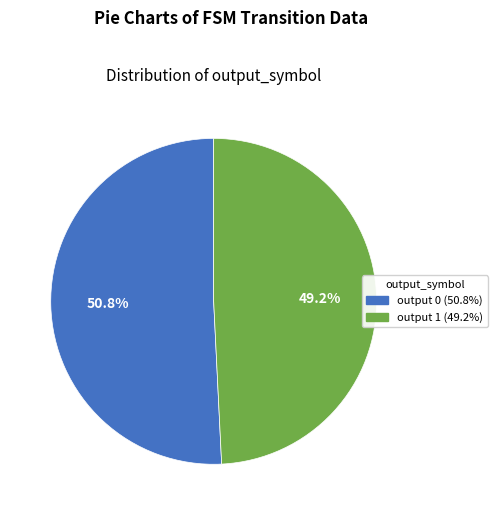

Which has a higher value, output 0 or output 1?

output 0